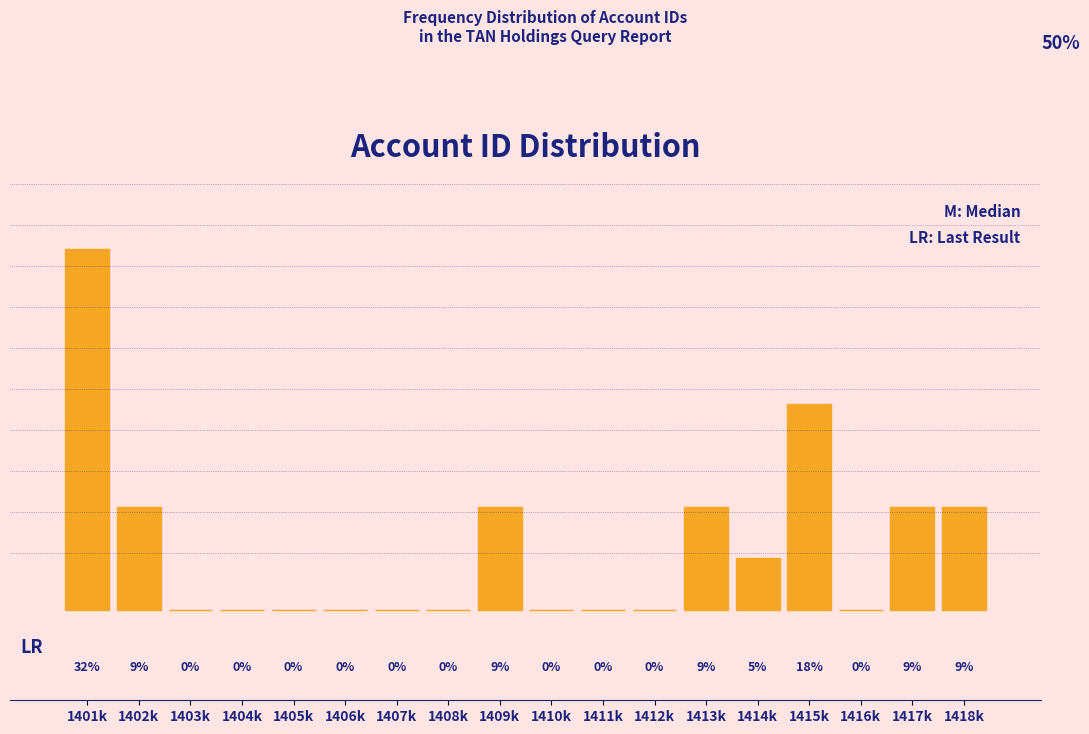

At which label is the value closest to 15?

1415k